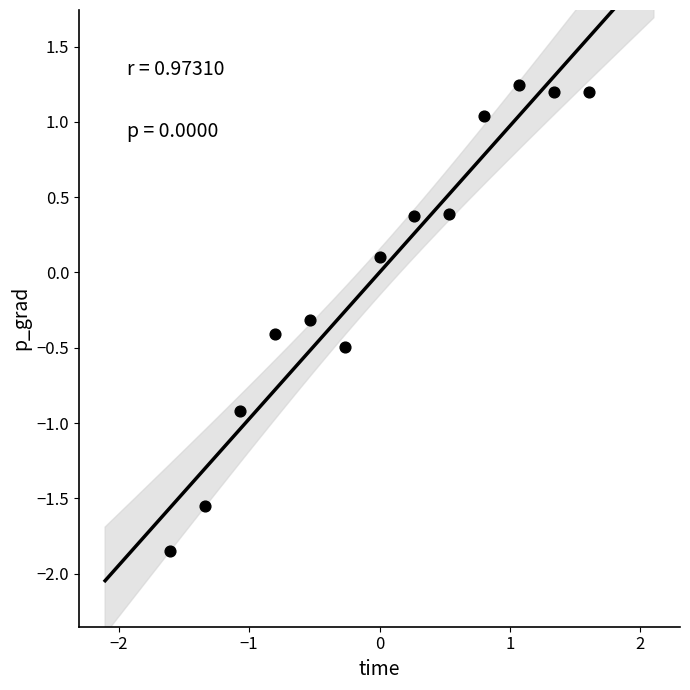

What is the range of Y values (max minus min)?

3.1